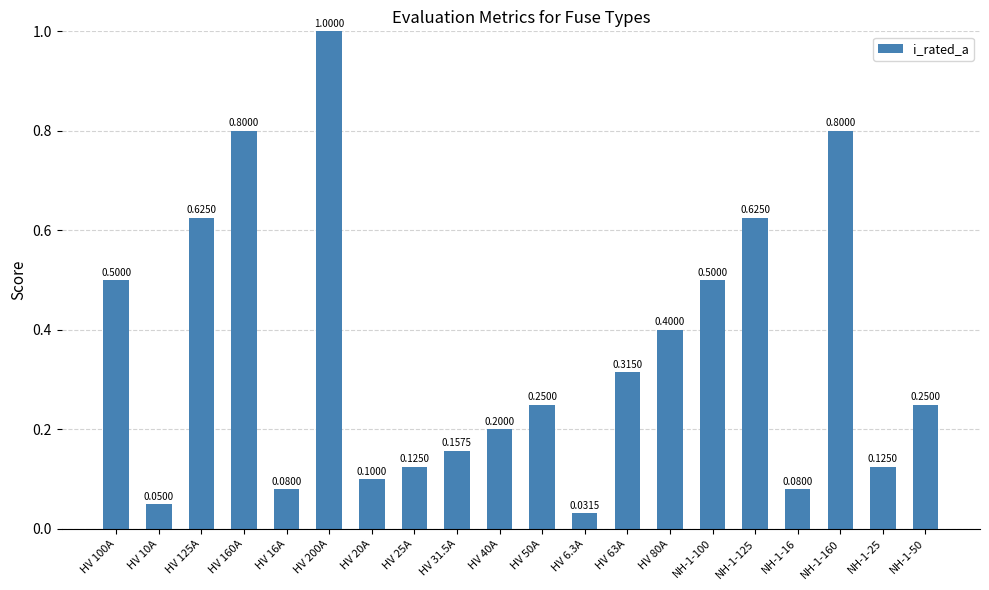

What is the average value?

0.4